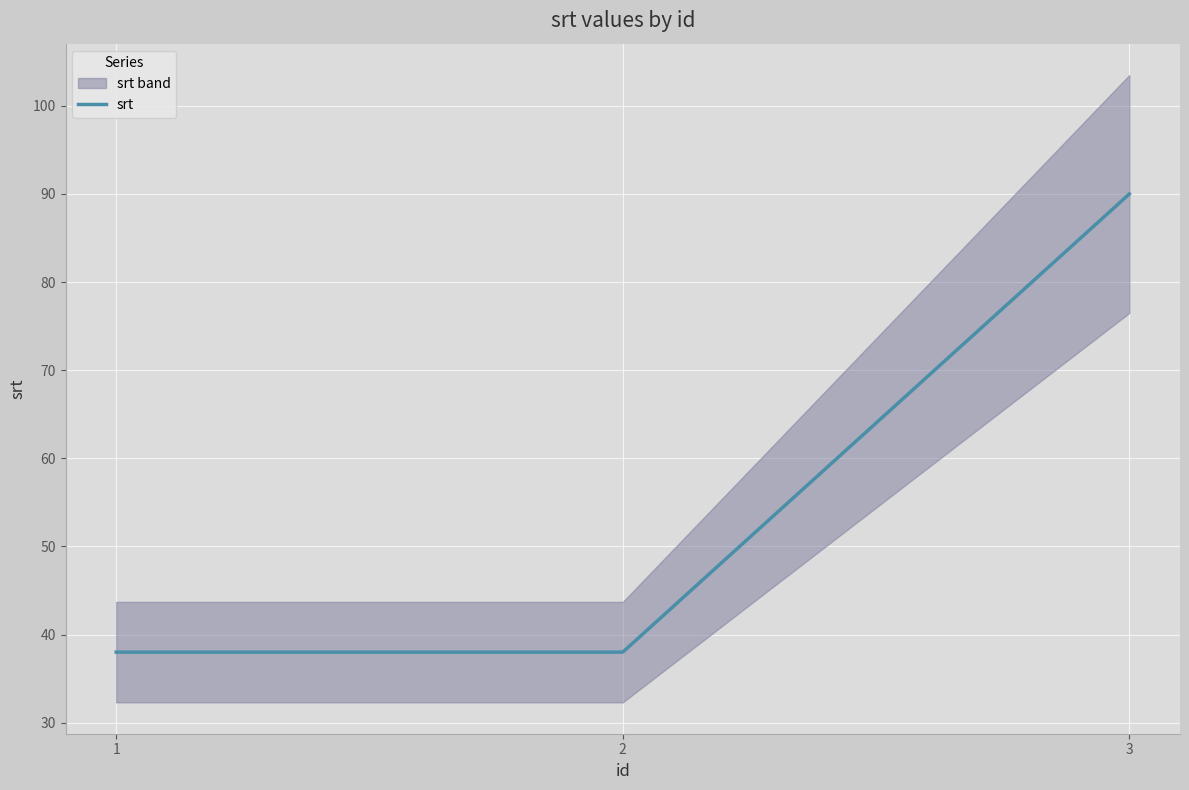

What is the change in value from 1 to 3?

+52